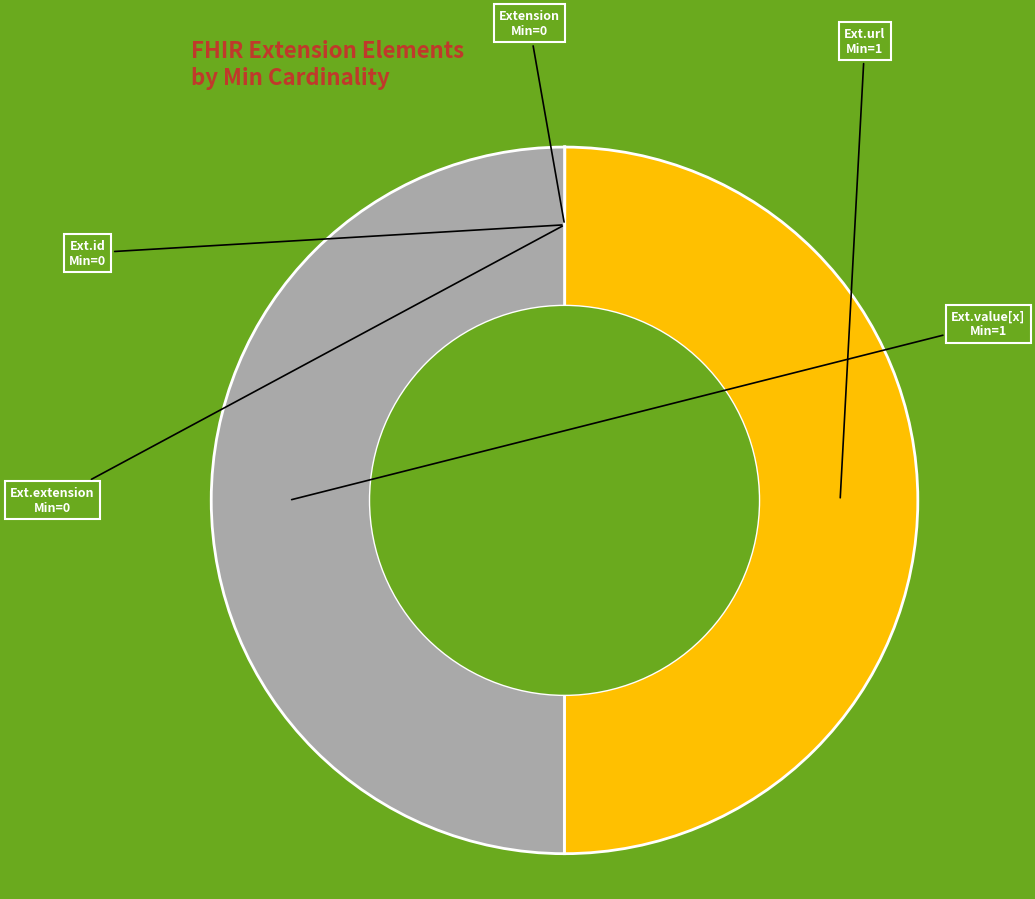

To the nearest percent, what is the difference between the largest and smallest slice percentages?

50%